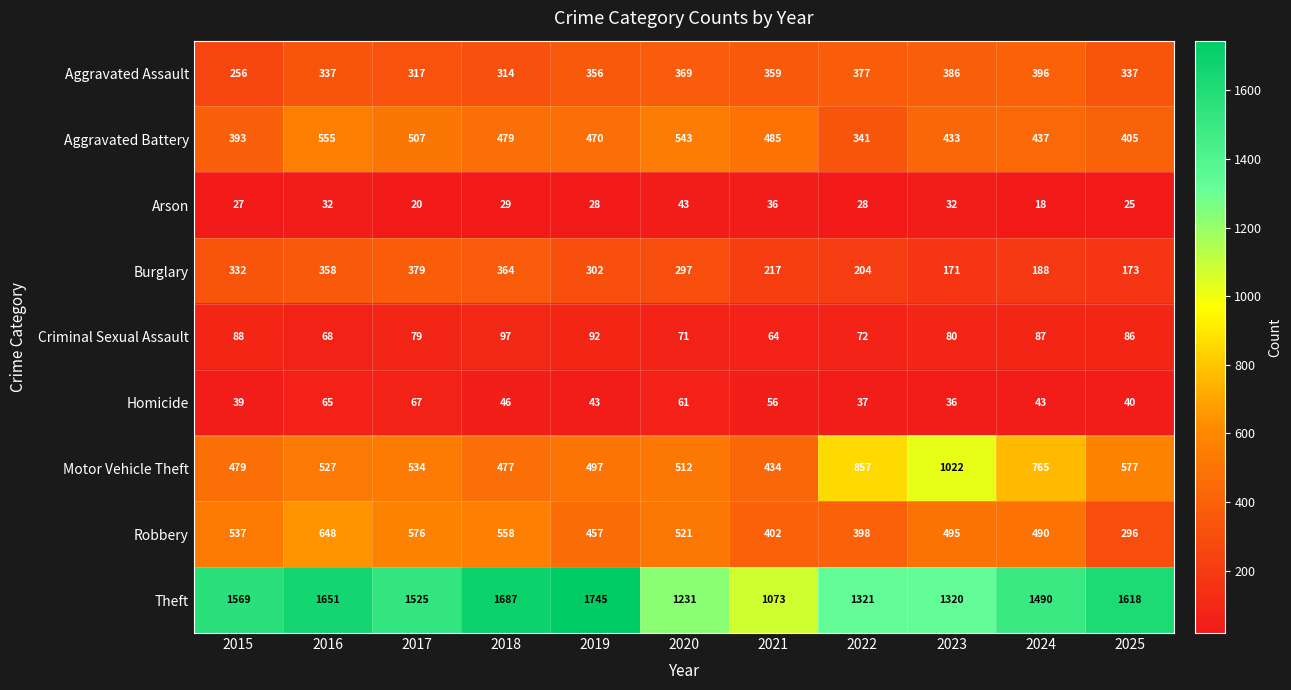

Is it true that Arson equals 54 at 2023?

False